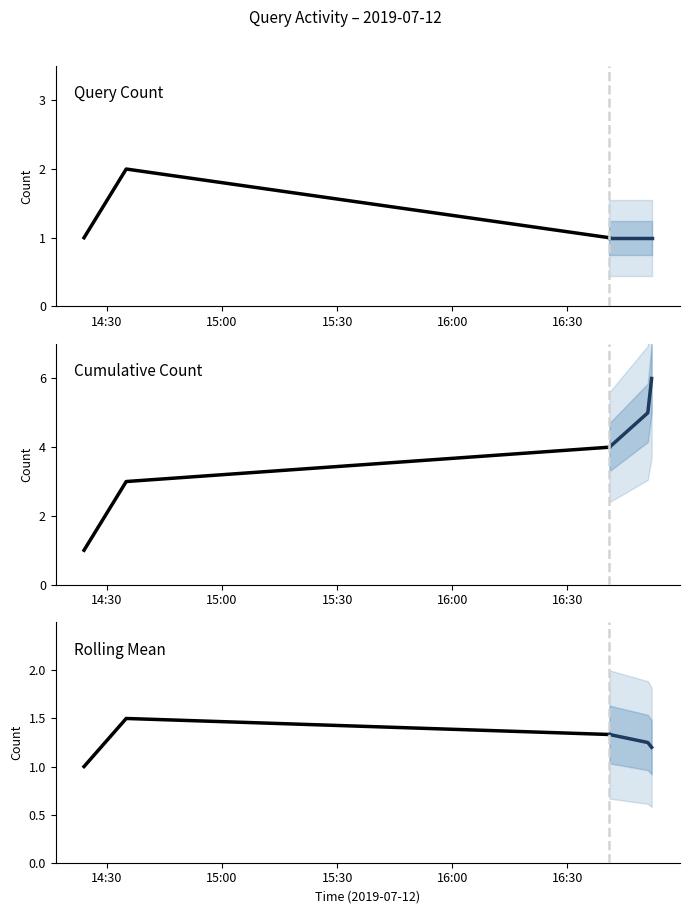

What is the difference between the maximum and minimum values in the rolling_mean_proj series?

0.1